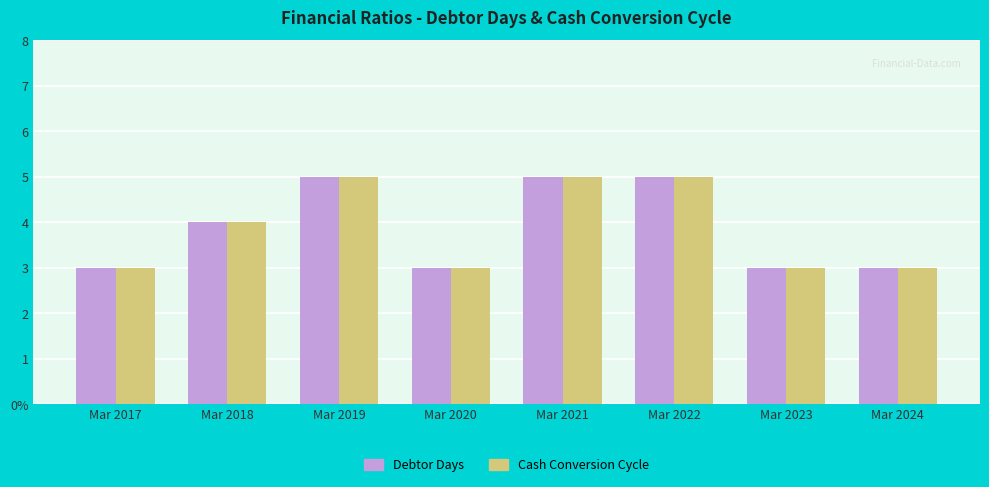

True or false: Cash Conversion Cycle has a value of 3 at Mar 2020.

True